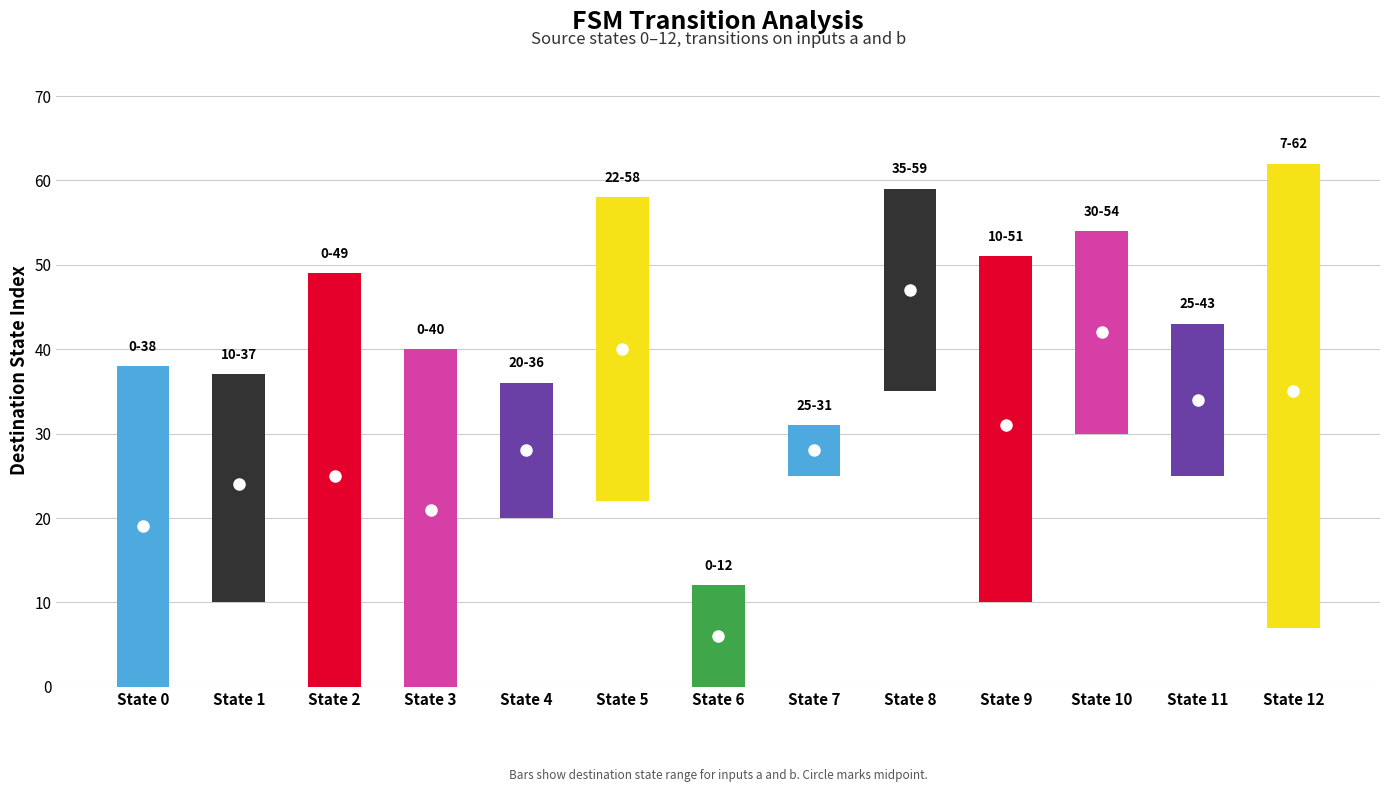

True or false: Destination (a) has a value of 22 at State 5.

True